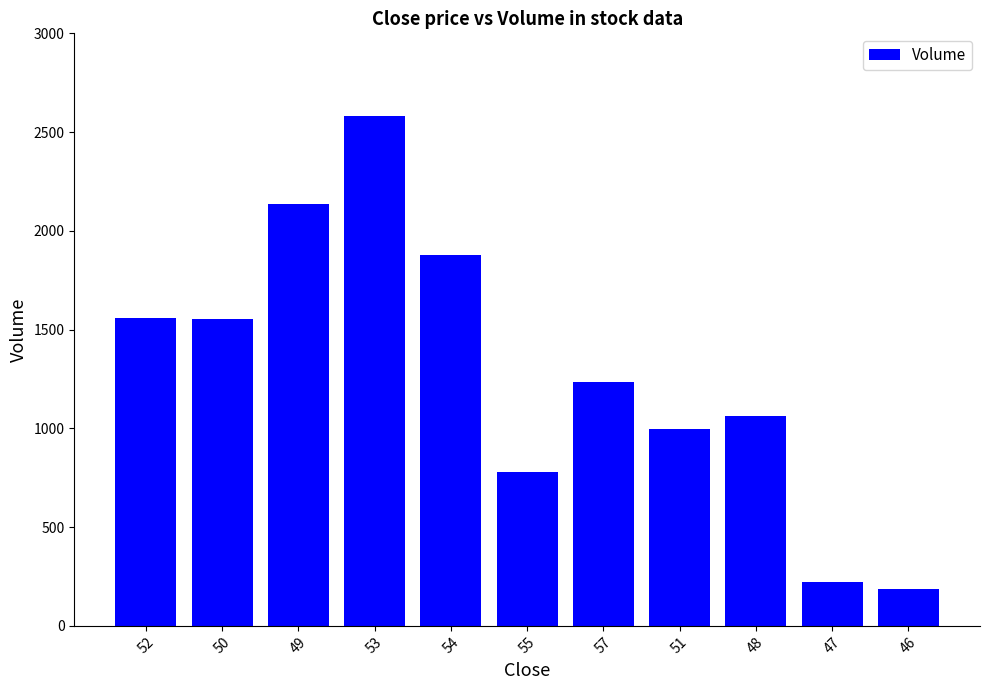

True or false: the data shows 778 at 55.

True